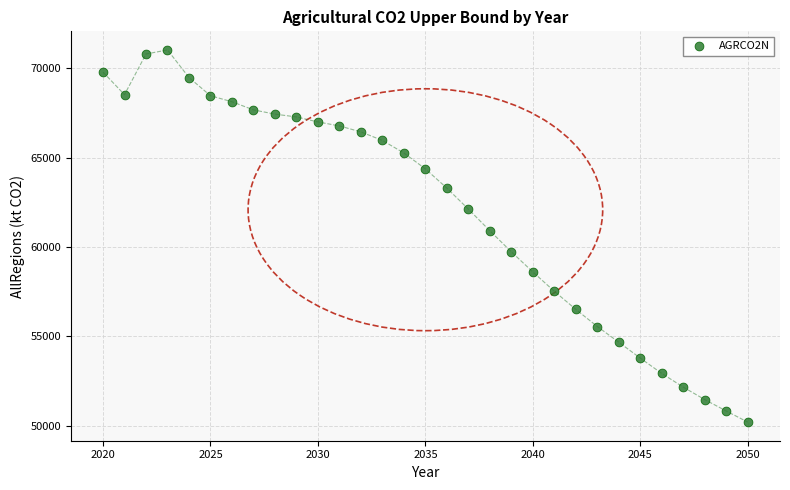

What is the range of Y values (max minus min)?

20822.4